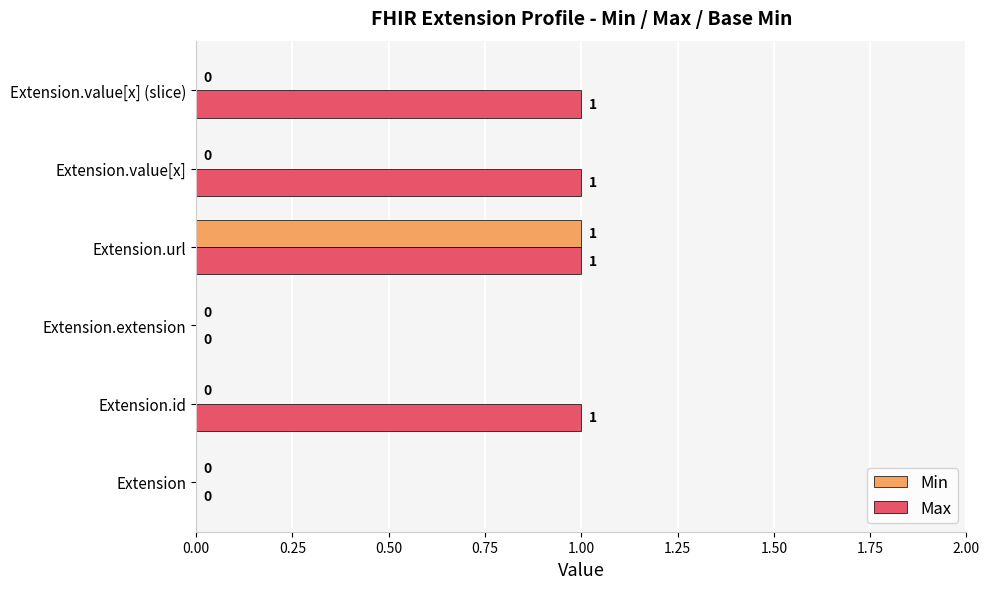

Count the number of categories in the chart.

6